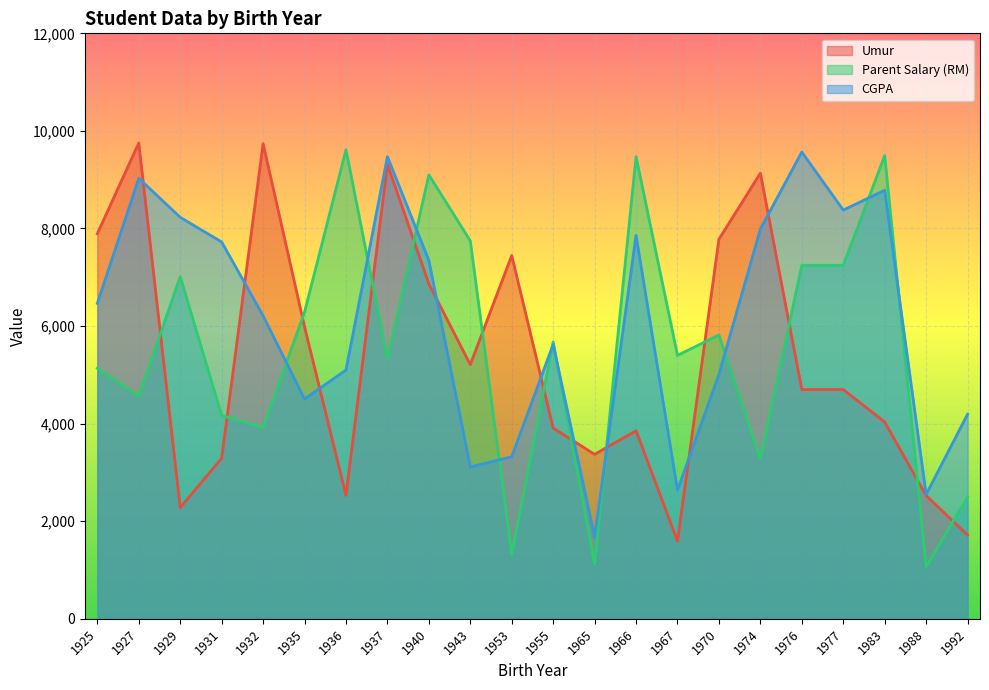

Reading left to right, transcribe all the data shown in this chart.

Umur: 7894	9753	2279	3291	9739	5986	2531	9315	6866	5210	7446	3910	3371	3855	1592	7780	9134	4700	4700	4034	2526	1717
Parent Salary (RM): 5134	4561	7013	4171	3920	6286	9614	5328	9100	7747	1326	5673	1117	9473	5399	5818	3280	7245	7245	9495	1068	2498
CGPA: 6466	9028	8229	7724	6212	4506	5098	9472	7345	3112	3323	5625	1676	7859	2637	5009	7989	9567	8378	8784	2548	4193